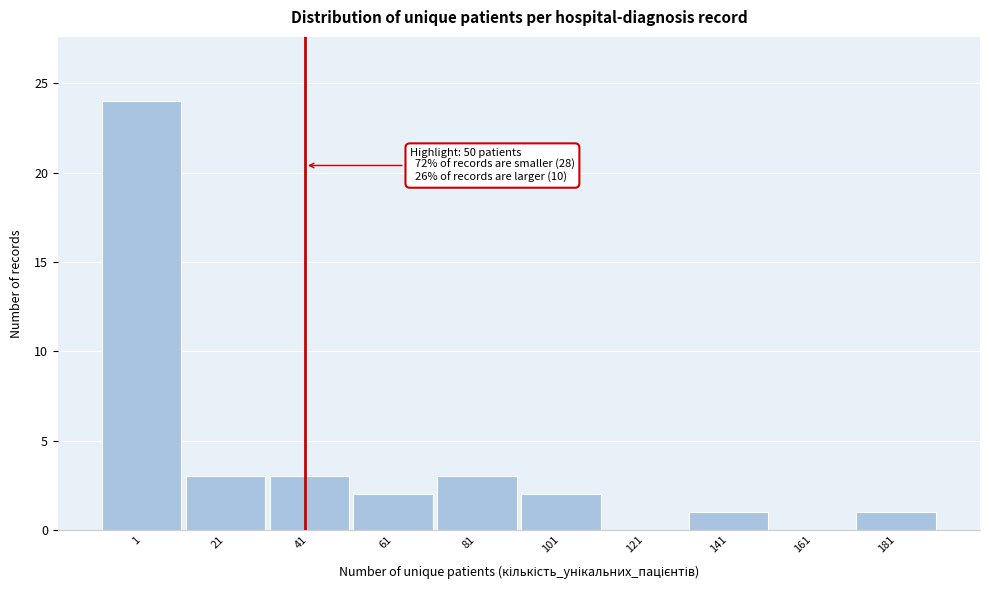

Reading right to left, what are all the values shown in this chart?

181=1	161=0	141=1	121=0	101=2	81=3	61=2	41=3	21=3	1=24